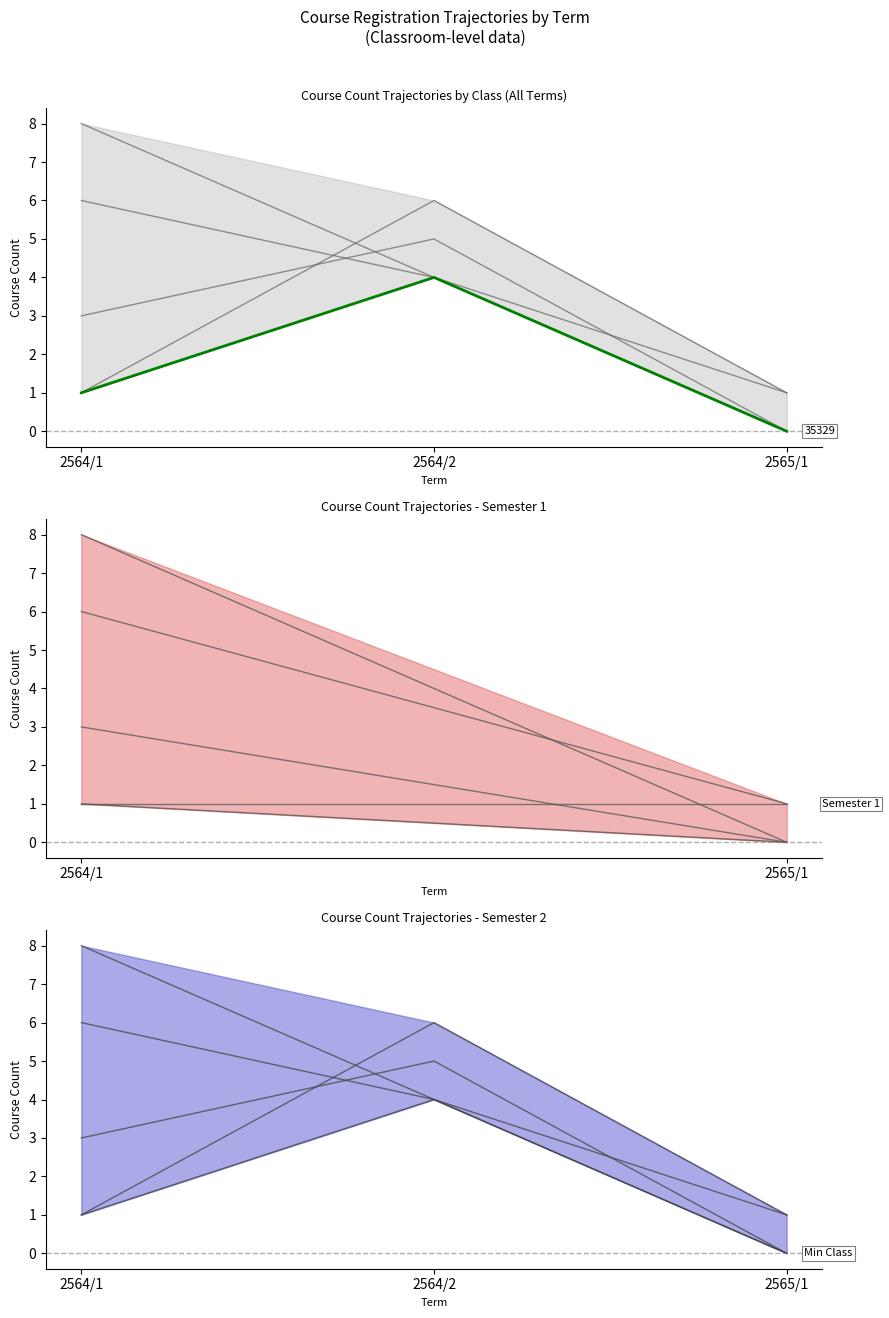

What is the label of the 3rd point from the right?

2564/1